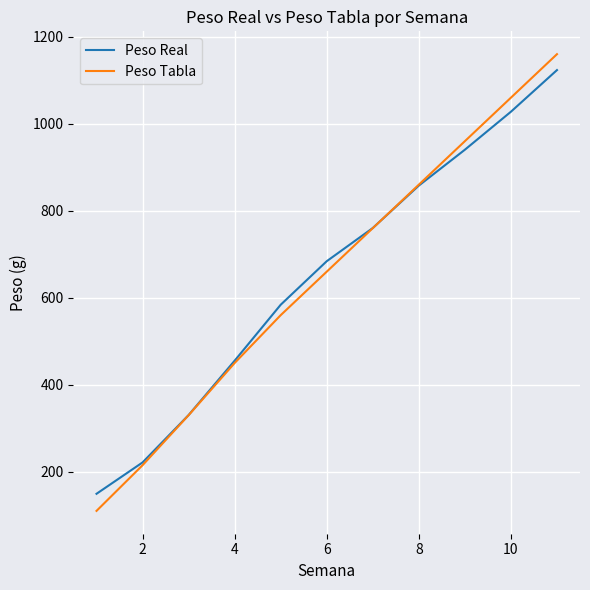

Reading right to left, extract all data points from this chart.

Peso Real: 1123.4	1027.7	940.4	857.9	760.3	684.0	583.9	455.3	330.3	221.4	149.3
Peso Tabla: 1160.0	1060.0	960.0	860.0	760.0	660.0	560.0	450.0	330.0	215.0	110.0